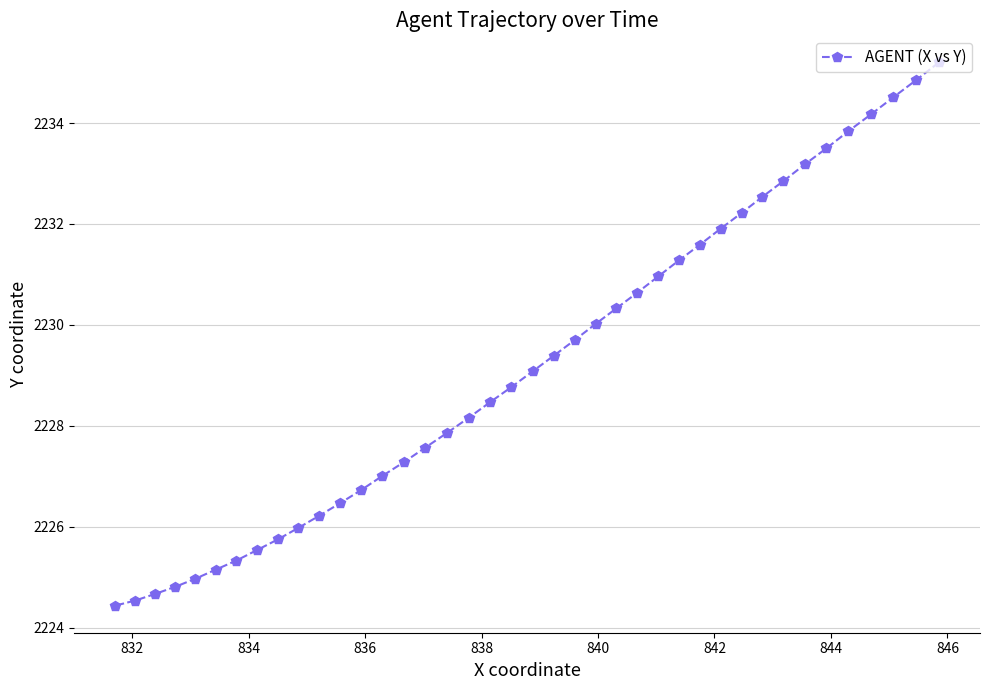

What is the greatest value displayed?

2235.2